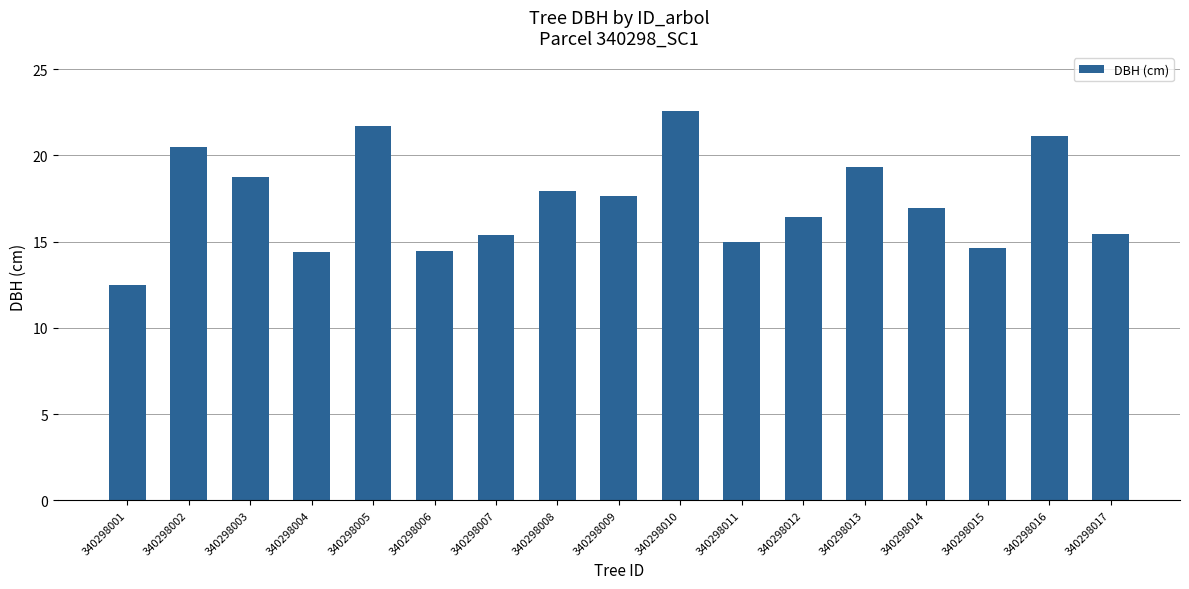

What is the difference between the second highest and minimum values?

9.2